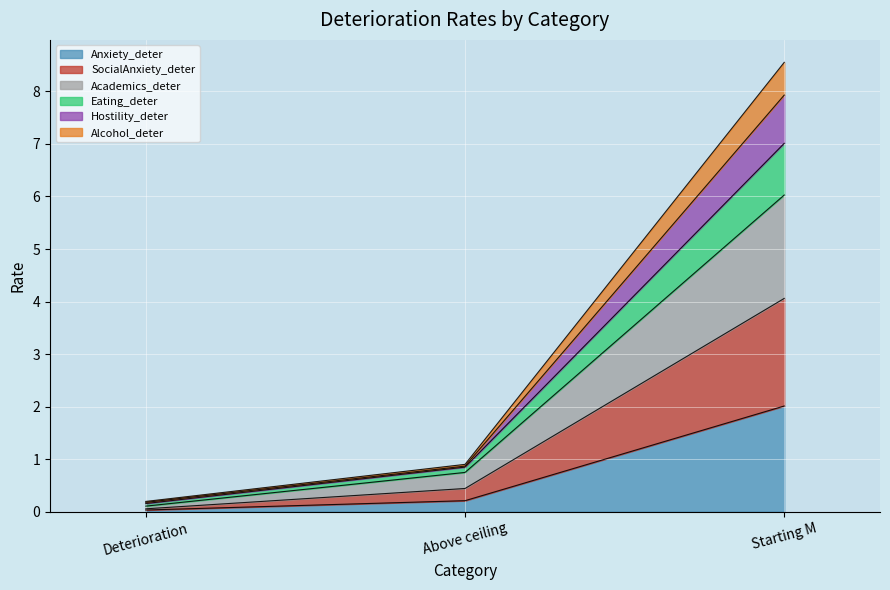

At which category is the sum across all series the highest?

Starting M